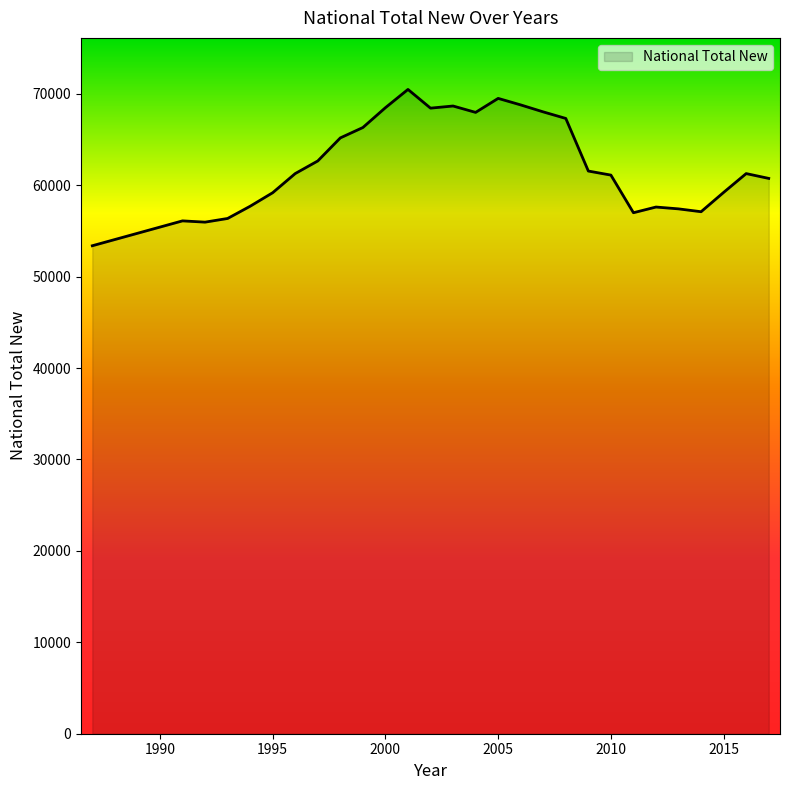

What is the average value?

61576.7